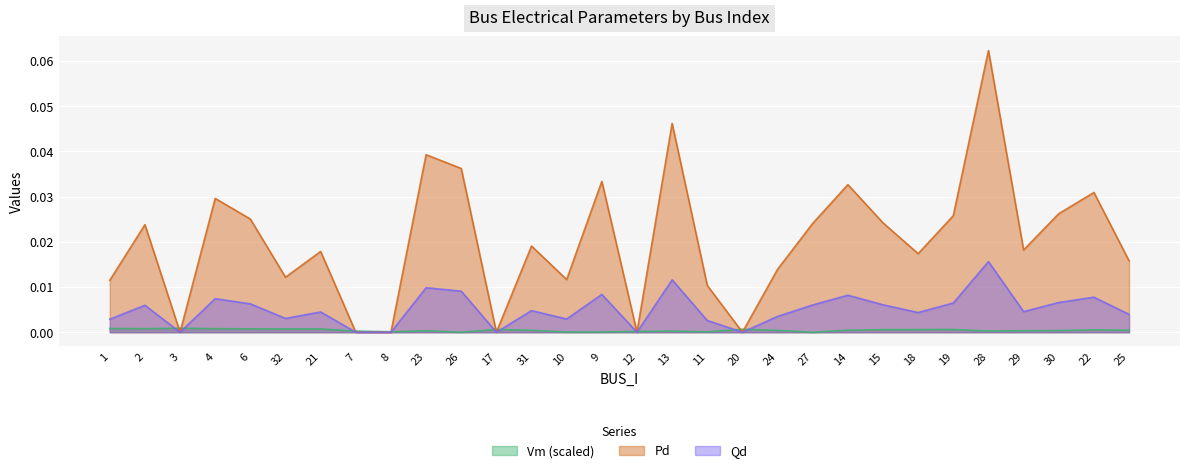

How many interior local valleys does the Vm series have?

7